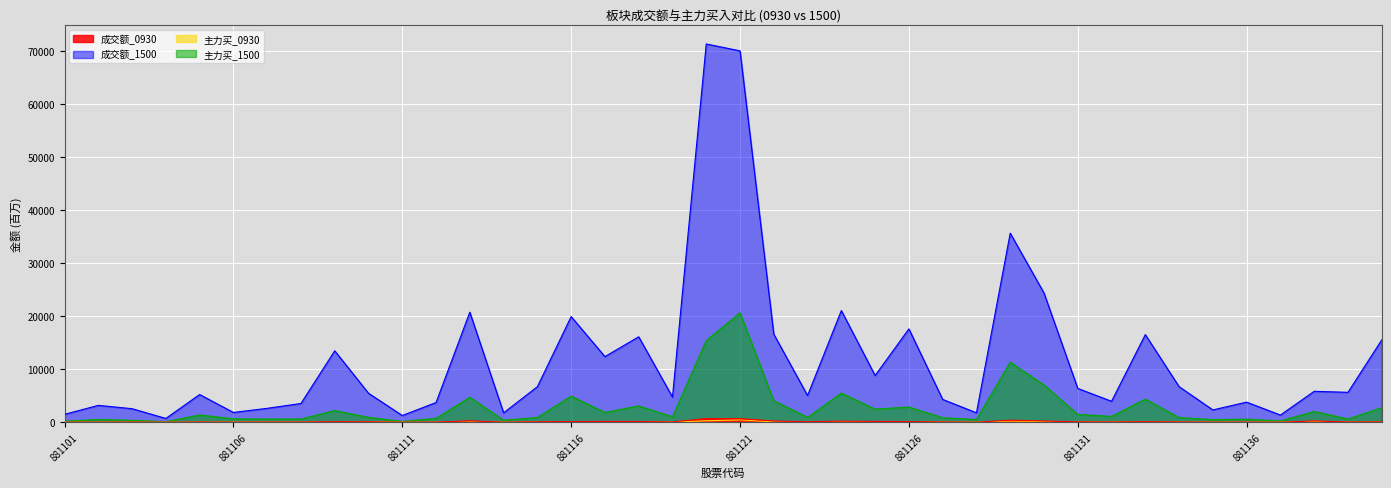

How many interior local peaks does the 主力买_1500 series have?

13